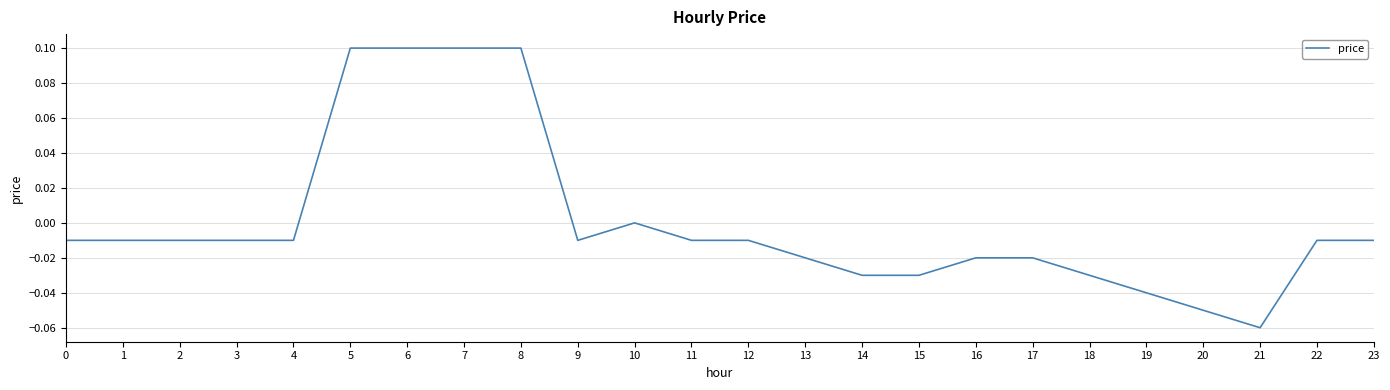

The chart shows a value of -0.0 at 18. True or false?

True